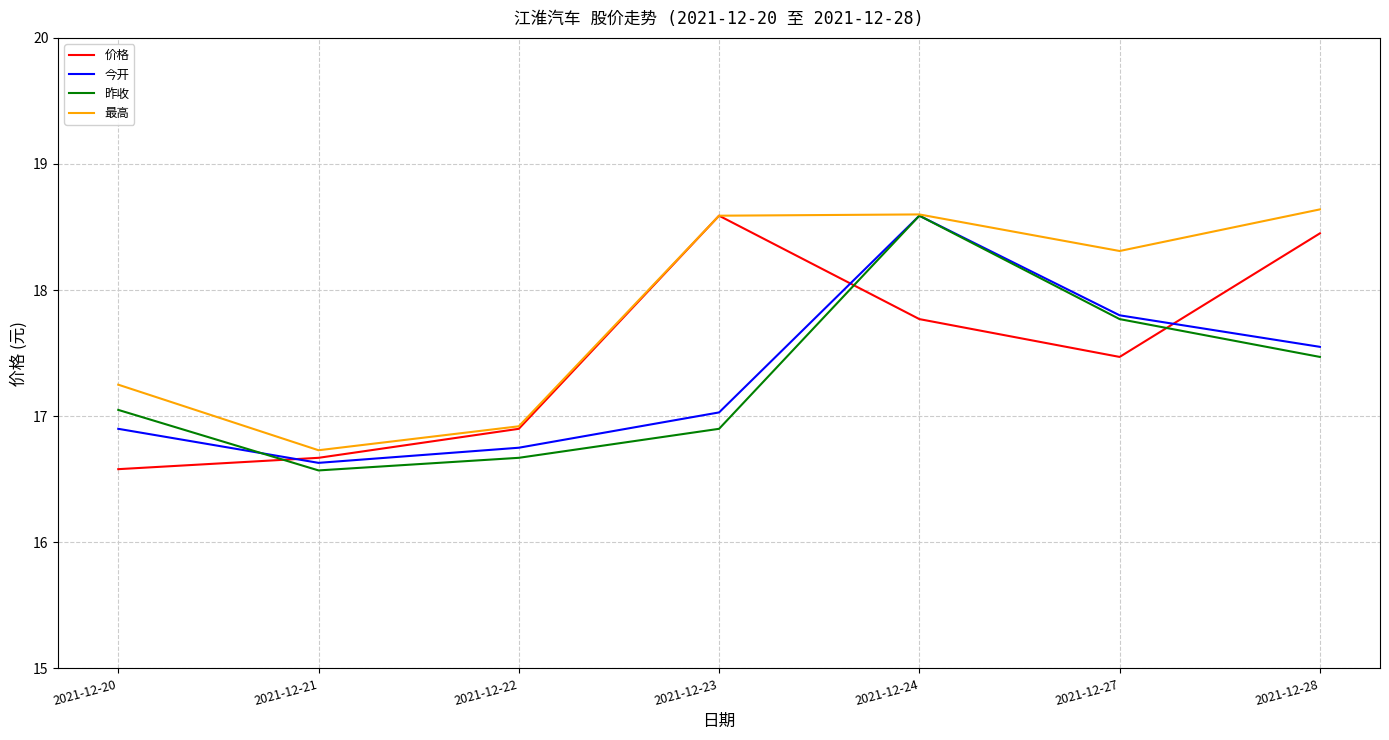

At how many categories does at least one series exceed 16?

7